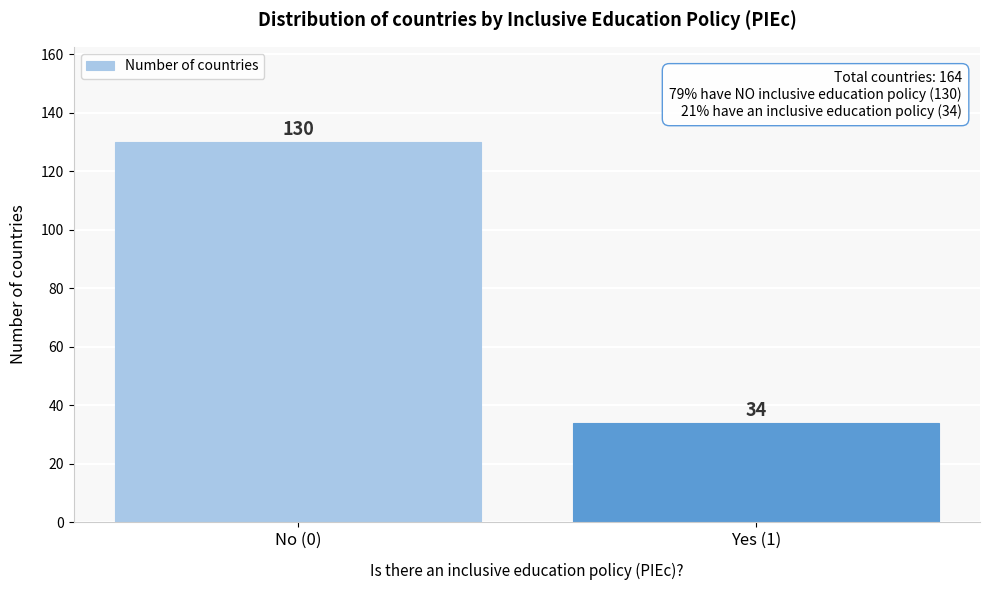

Reading left to right, list all the values displayed in this chart.

130	34